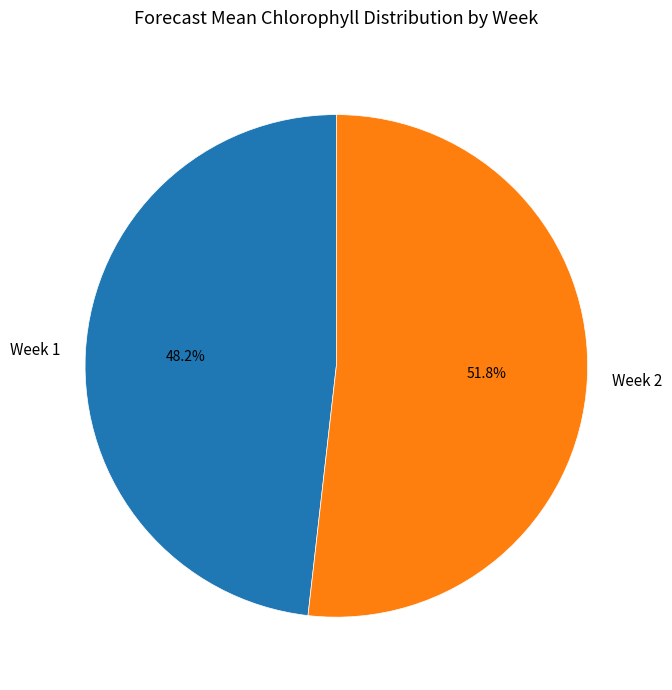

What percentage do Week 2 and Week 1 together represent?

100.0%